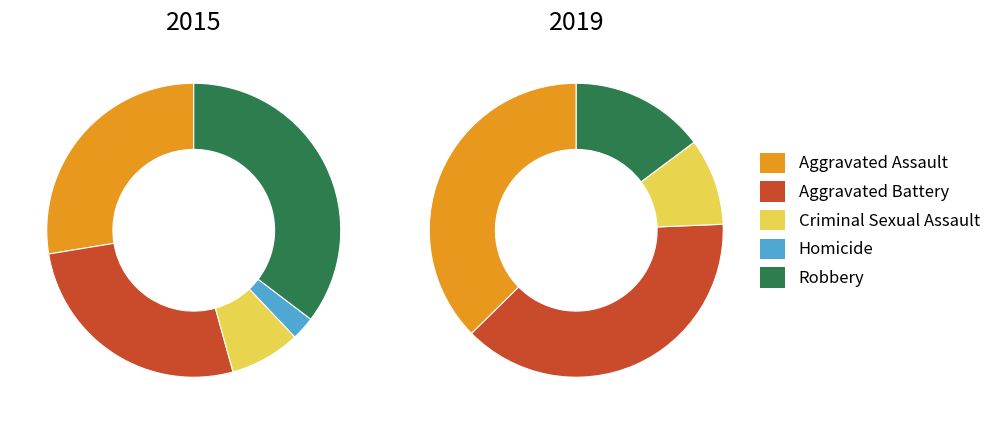

The Robbery slice represents 35% of the pie. True or false?

True